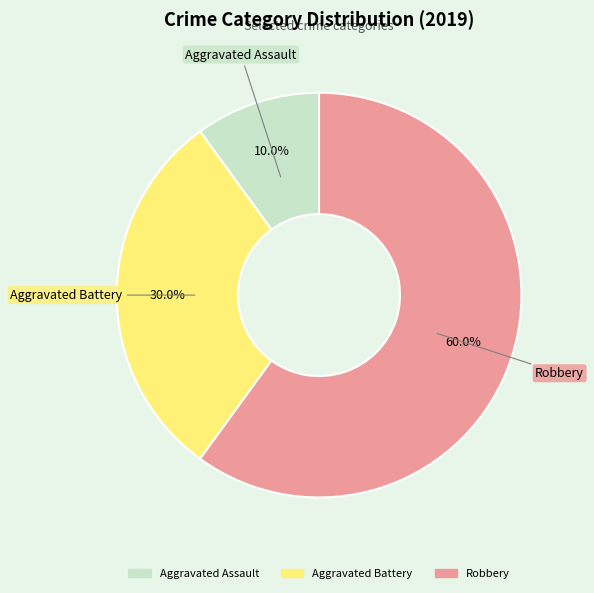

To the nearest percent, what is the combined percentage of Aggravated Assault and Robbery?

70%